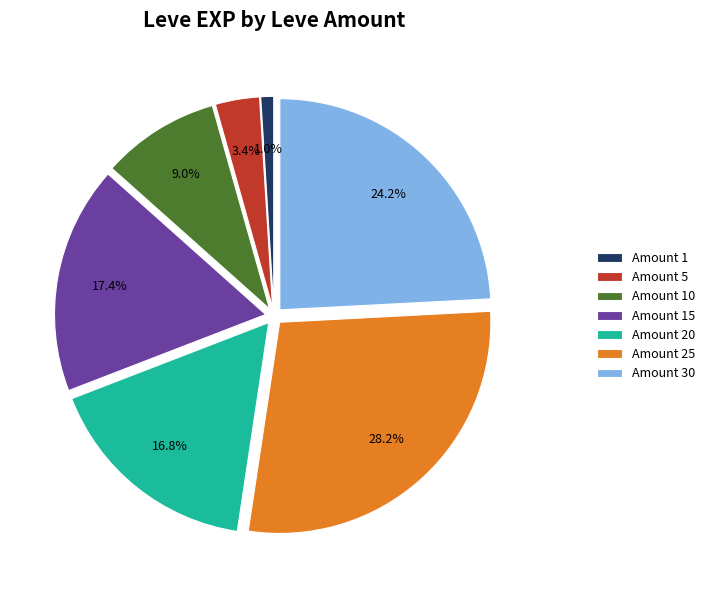

Which category has the biggest portion of the pie?

Amount 25